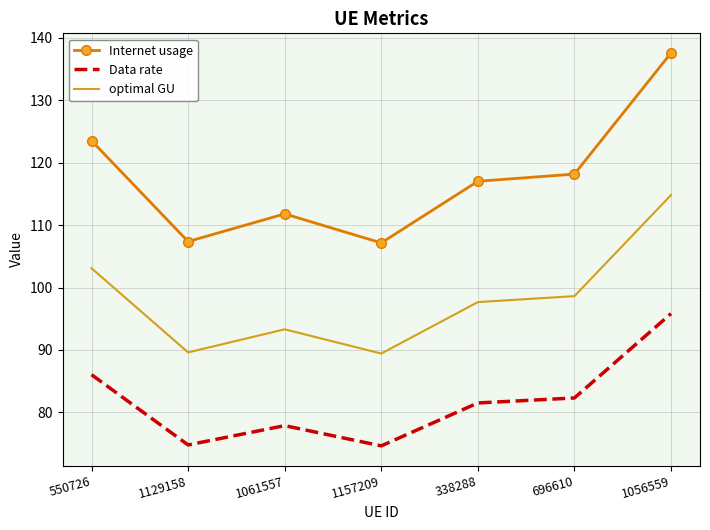

At which category is the sum across all series the highest?

1056559